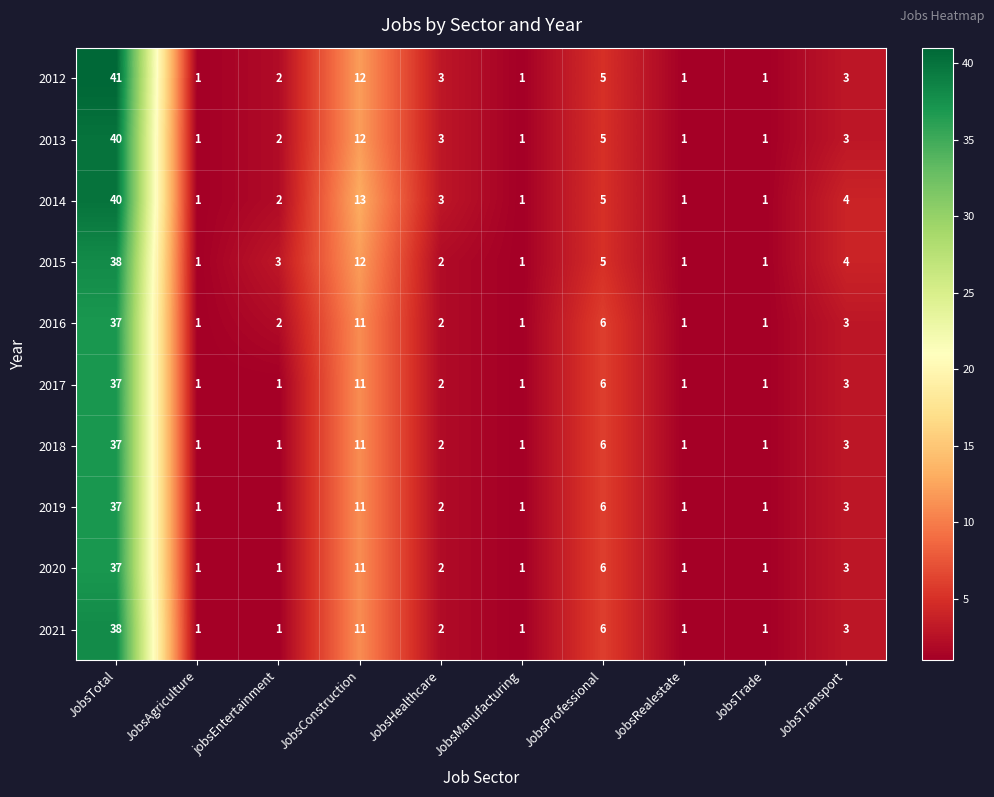

Count the number of categories in the chart.

10